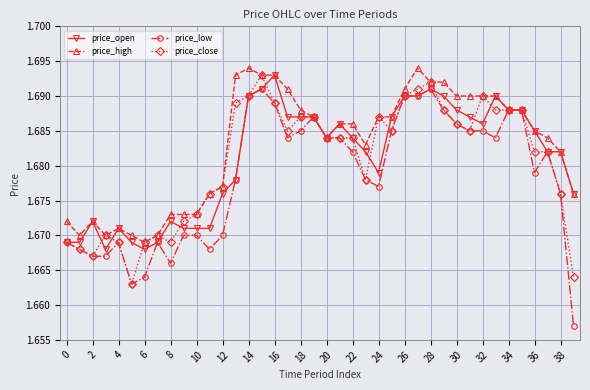

True or false: price_low has more than 0 interior local peaks.

True